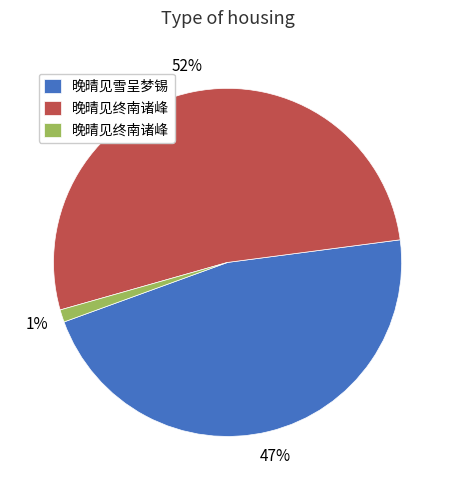

Does any single category account for the majority?

Yes